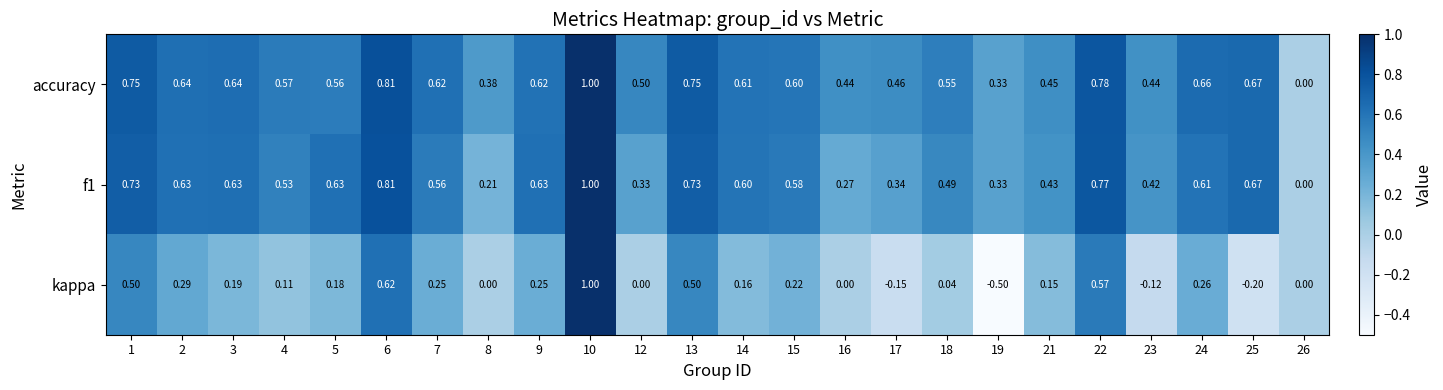

Which series has the widest spread of values?

kappa